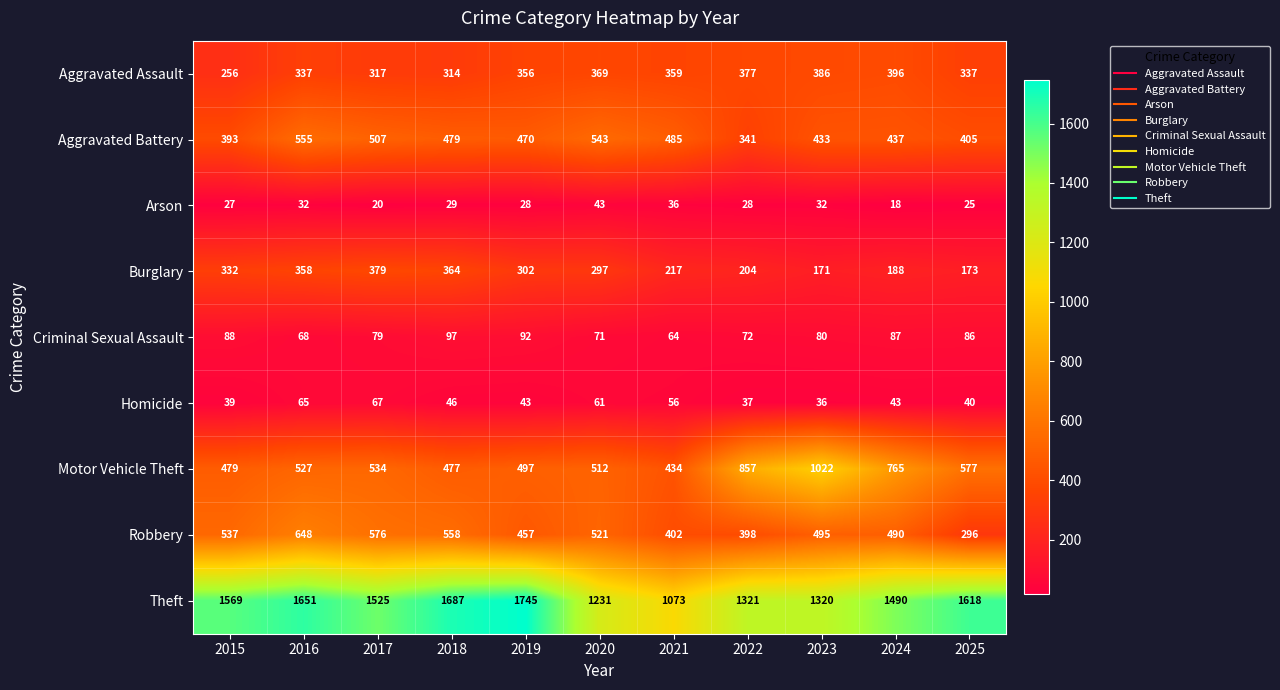

Count the number of data series in this chart.

9